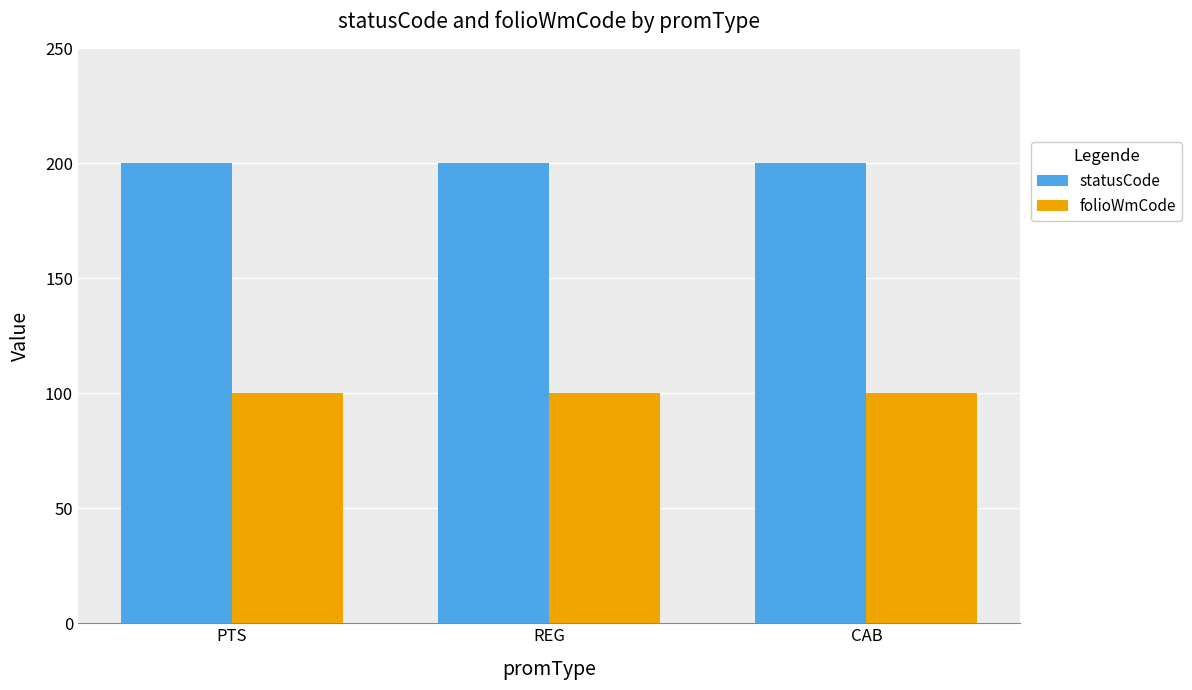

Reading left to right, what are all the values shown in this chart?

statusCode: 200	200	200
folioWmCode: 100	100	100